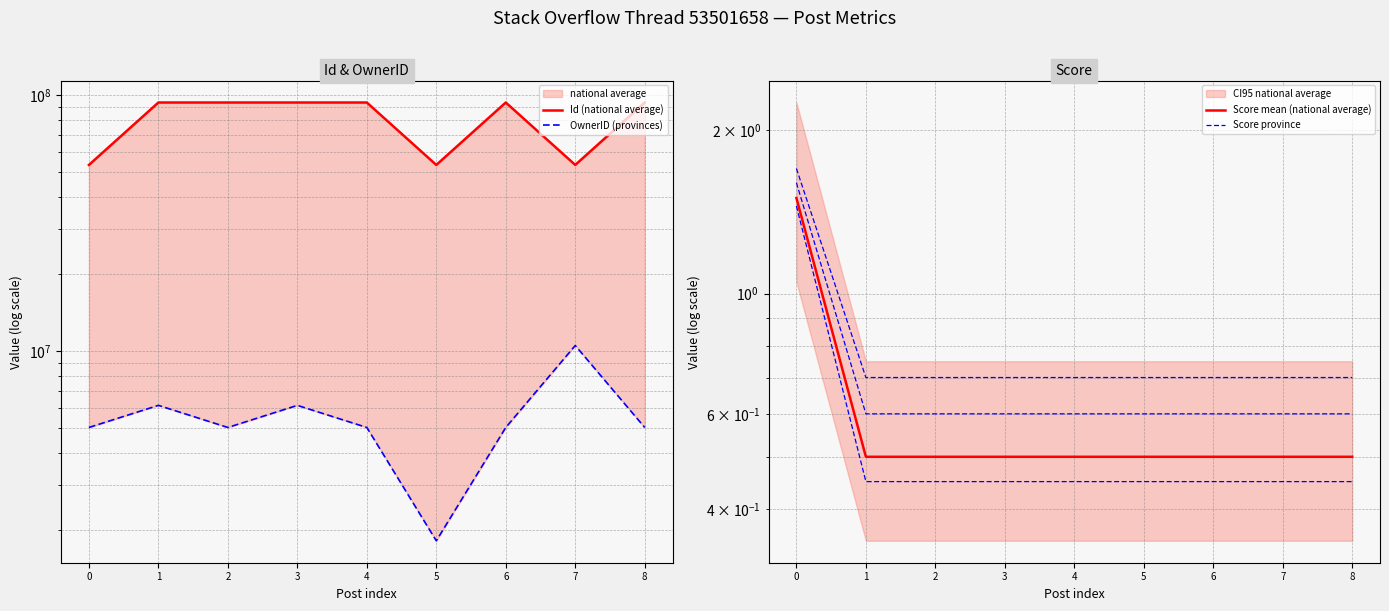

Is it true that Id (national average) equals 55101141.6 at 4?

False